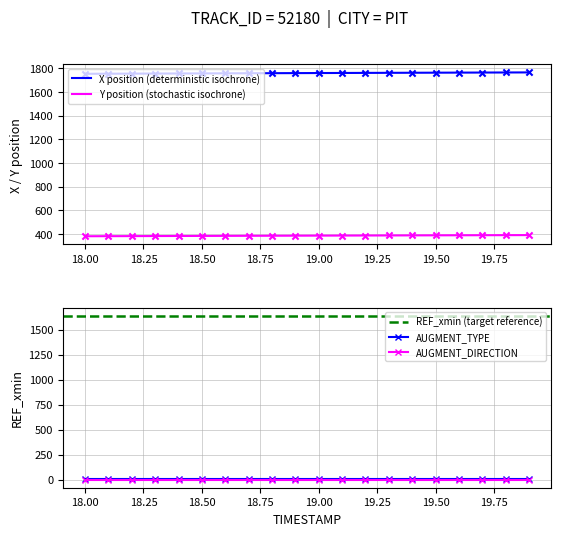

Which series reaches the minimum Y coordinate?

Y